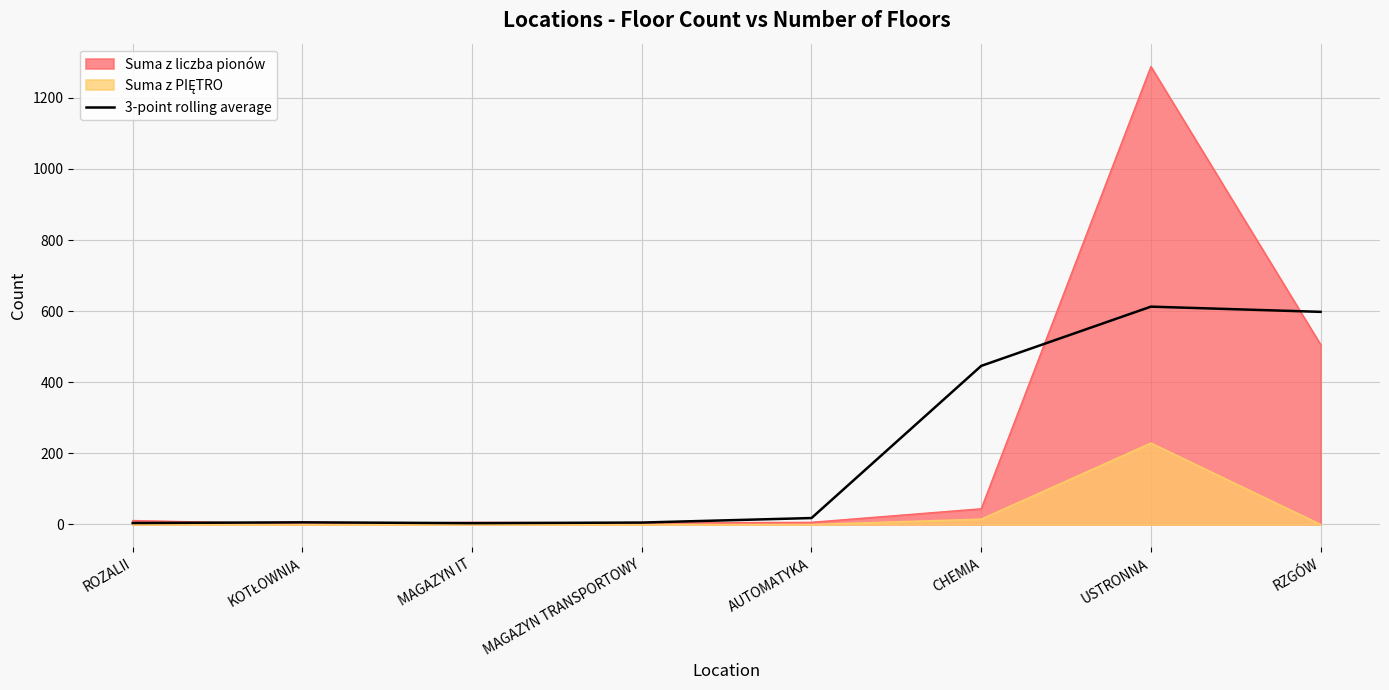

At which label is Suma z liczba pionów closest to 644?

RZGÓW